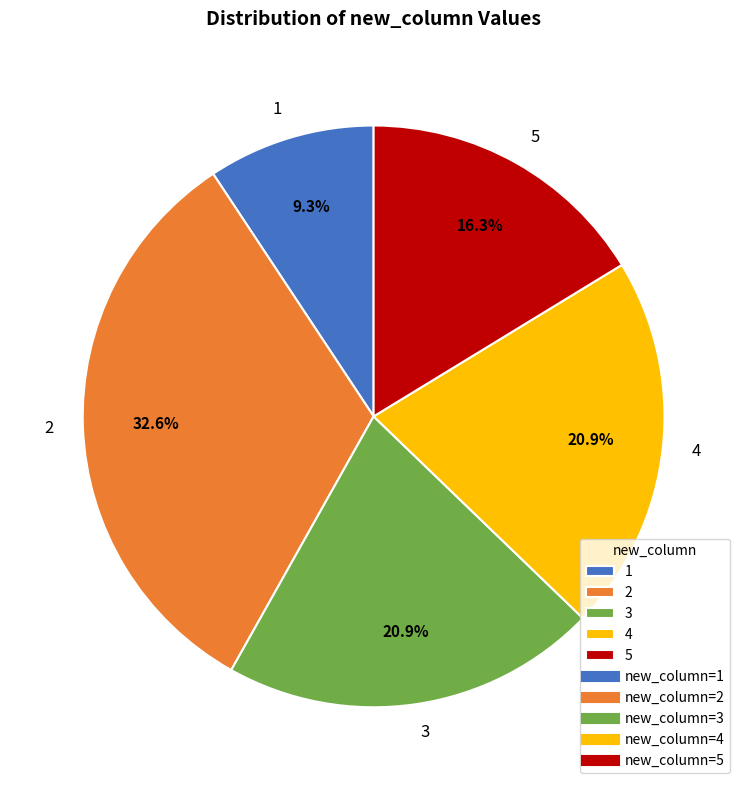

To the nearest percent, what is the average slice percentage?

20%